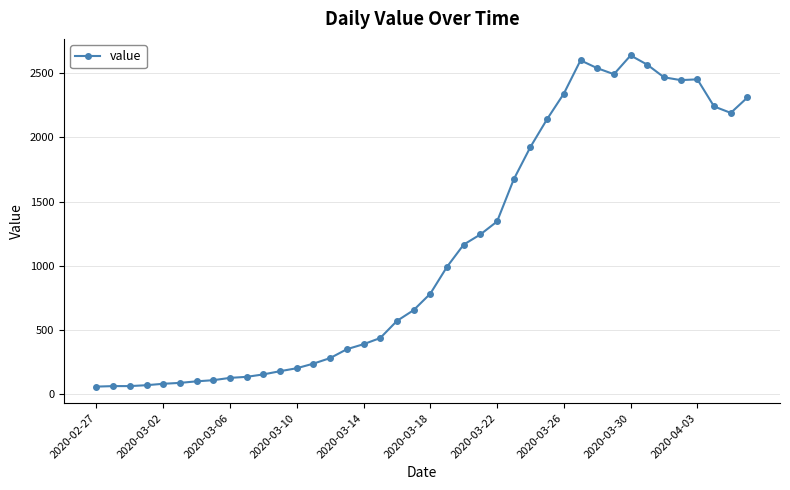

What is the difference between the second highest and second lowest values?

2535